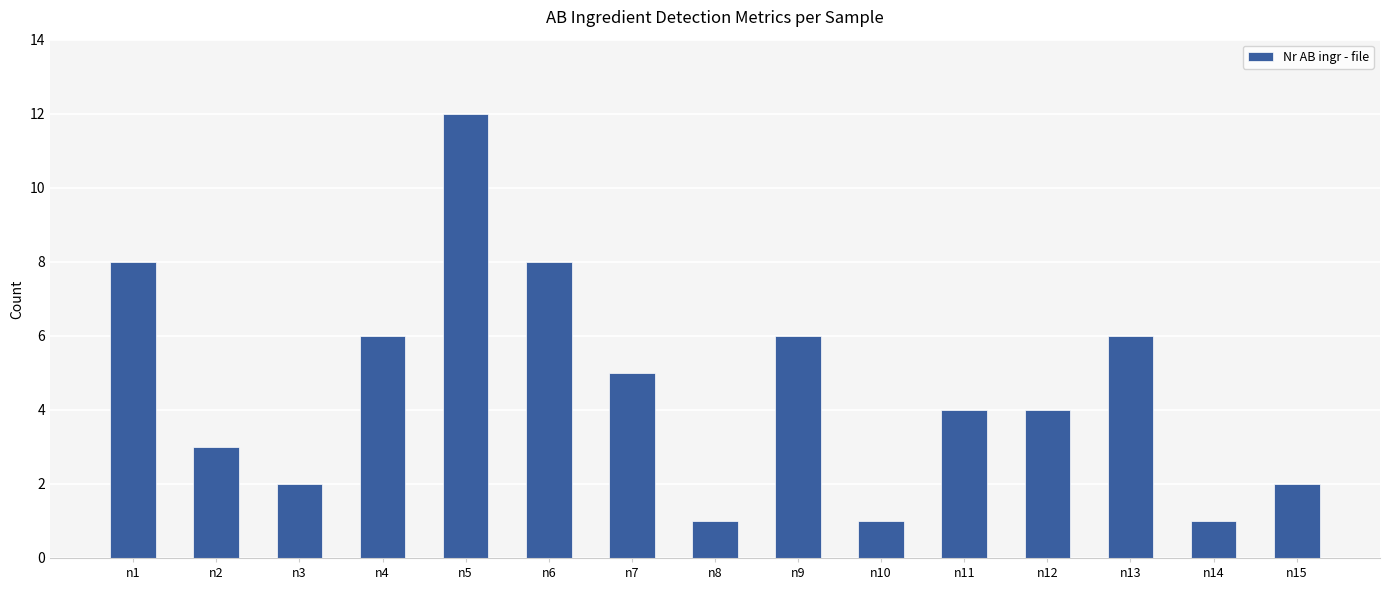

The chart shows a value of 6 at n9. True or false?

True